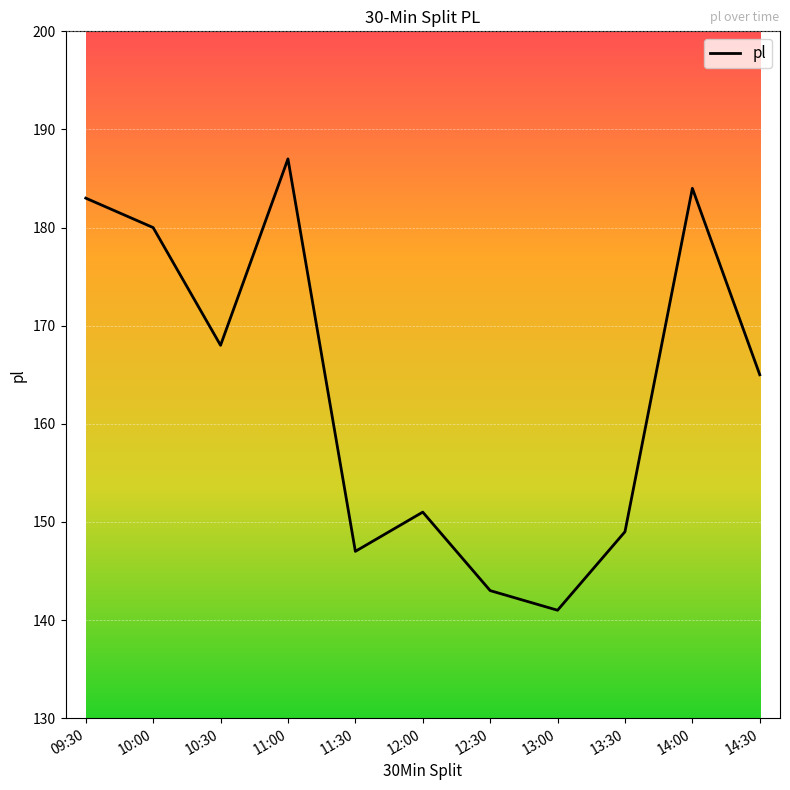

Rank the categories by value from lowest to highest.

13:00, 12:30, 11:30, 13:30, 12:00, 14:30, 10:30, 10:00, 09:30, 14:00, 11:00